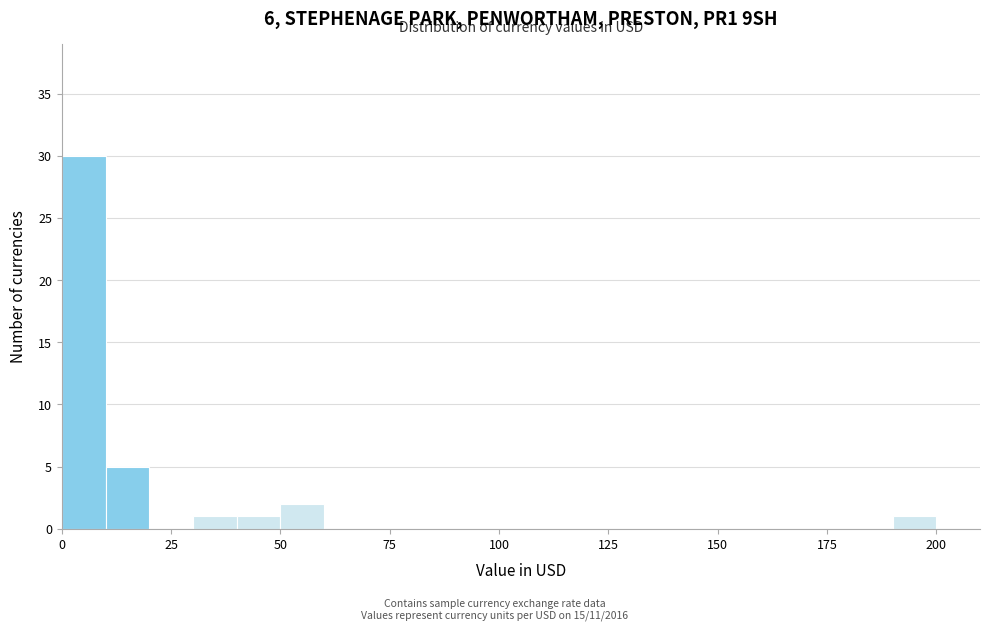

Read against the x-axis, roughly where is the centre of the tallest bar?

5